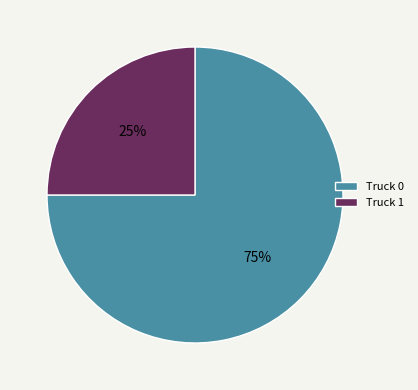

Which has a higher value, Truck 0 or Truck 1?

Truck 0